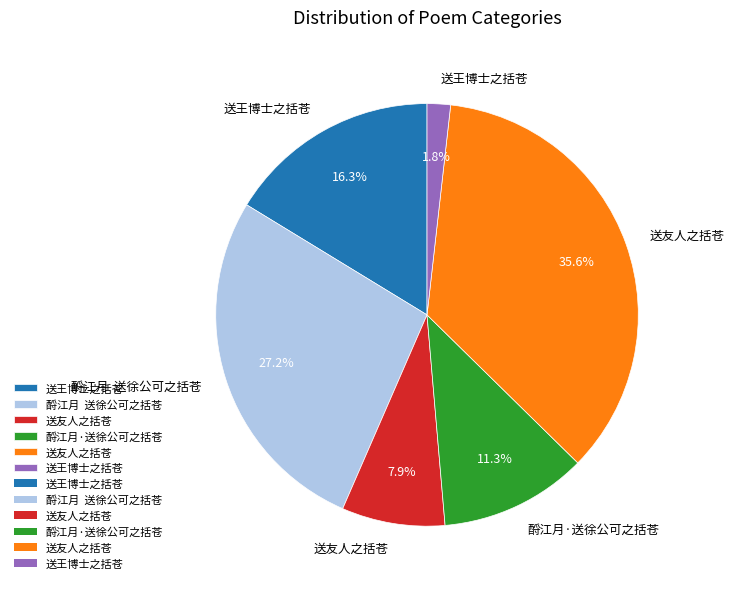

Is there any slice that represents more than half of the pie?

No